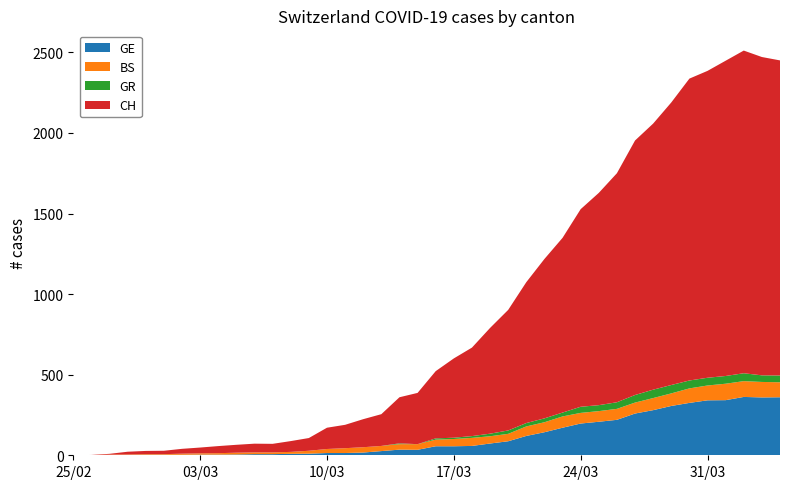

Reading right to left, extract all data points from this chart.

GE: 39=360	38=359	37=362	36=342	35=341	34=325	33=306	32=280	31=259	30=220	29=208	28=197	27=171	26=143	25=120	24=87	23=73	22=58	21=56	20=56	19=34	18=35	17=26	16=17	15=14	14=14	13=10	12=9	11=7	10=7	9=5	8=4	7=4	6=3	5=3	4=3	3=2	2=1	1=1	0=0
BS: 39=93	38=96	37=98	36=102	35=92	34=90	33=78	32=75	31=68	30=68	29=66	28=66	27=70	26=62	25=59	24=46	23=45	22=50	21=45	20=41	19=35	18=34	17=32	16=33	15=30	14=25	13=18	12=12	11=11	10=11	9=11	8=9	7=8	6=7	5=4	4=4	3=3	2=3	1=0	0=0
GR: 39=42	38=41	37=49	36=48	35=48	34=49	33=52	32=52	31=47	30=41	29=37	28=38	27=24	26=24	25=21	24=21	23=16	22=11	21=8	20=8	19=0	18=5	17=0	16=0	15=0	14=0	13=0	12=0	11=0	10=0	9=0	8=0	7=0	6=0	5=0	4=0	3=0	2=0	1=0	0=0
CH: 39=1955	38=1975	37=2002	36=1956	35=1904	34=1873	33=1753	32=1651	31=1579	30=1421	29=1317	28=1226	27=1084	26=989	25=874	24=748	23=656	22=549	21=492	20=417	19=318	18=286	17=197	16=174	15=145	14=132	13=79	12=67	11=53	10=54	9=49	8=44	7=36	6=30	5=21	4=20	3=17	2=5	1=1	0=0